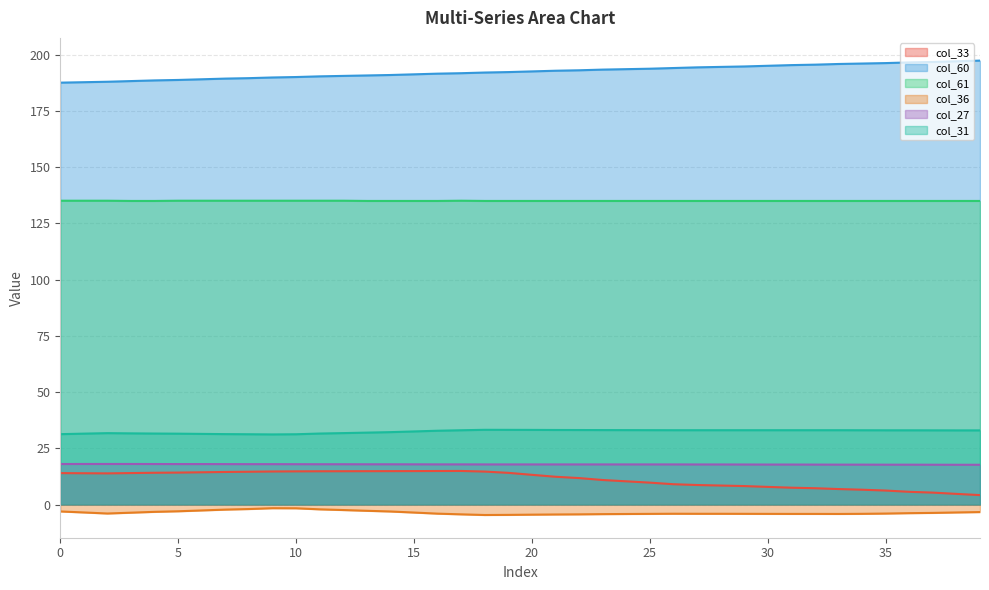

Which series changed the most between 7 and 14?

col_60